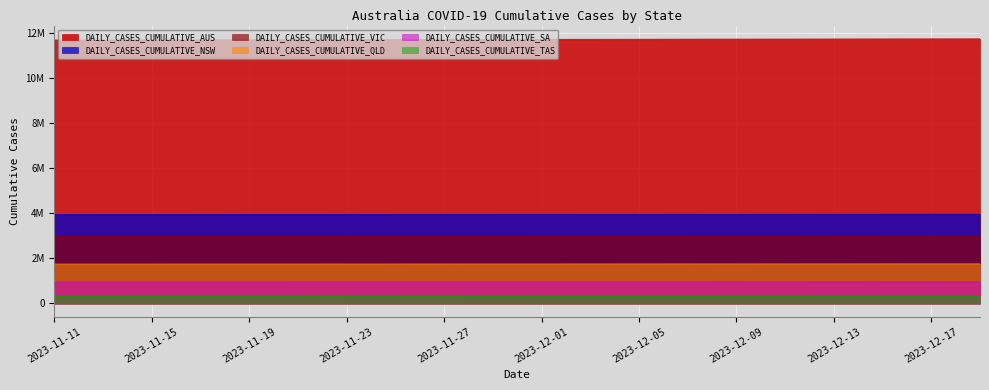

What is the difference between the DAILY_CASES_CUMULATIVE_AUS values at 2023-12-14 and 2023-12-11?

5645